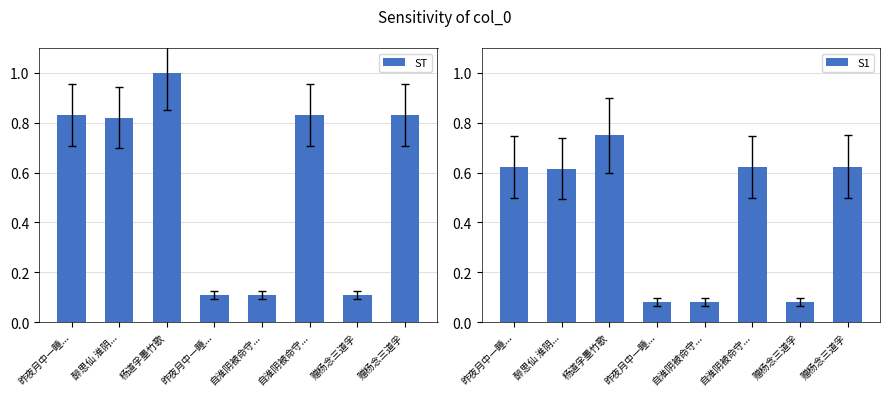

Reading left to right, transcribe all the data shown in this chart.

ST: 昨夜月中一睡...=0.8	醉思仙 淮阴...=0.8	杨道孚墨竹歌=1.0	昨夜月中一睡...=0.1	自淮阴被命守...=0.1	自淮阴被命守...=0.8	赠杨念三道孚=0.1	赠杨念三道孚=0.8
S1: 昨夜月中一睡...=0.6	醉思仙 淮阴...=0.6	杨道孚墨竹歌=0.8	昨夜月中一睡...=0.1	自淮阴被命守...=0.1	自淮阴被命守...=0.6	赠杨念三道孚=0.1	赠杨念三道孚=0.6